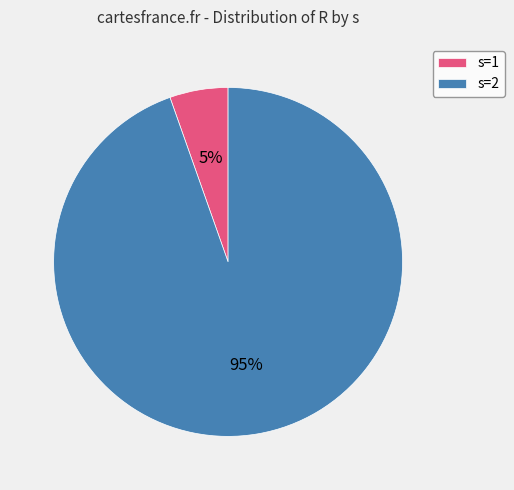

What is the smallest slice in the pie chart?

s=1